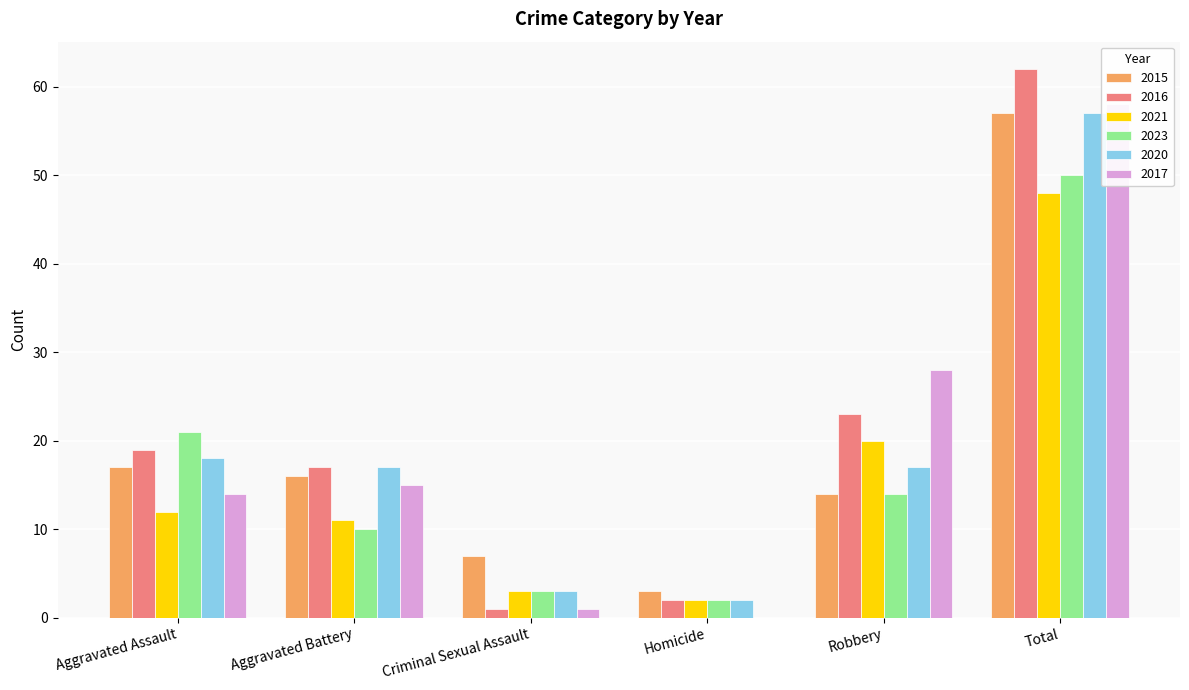

Is the value of 2023 at Total greater than the value of 2020 at Total?

No